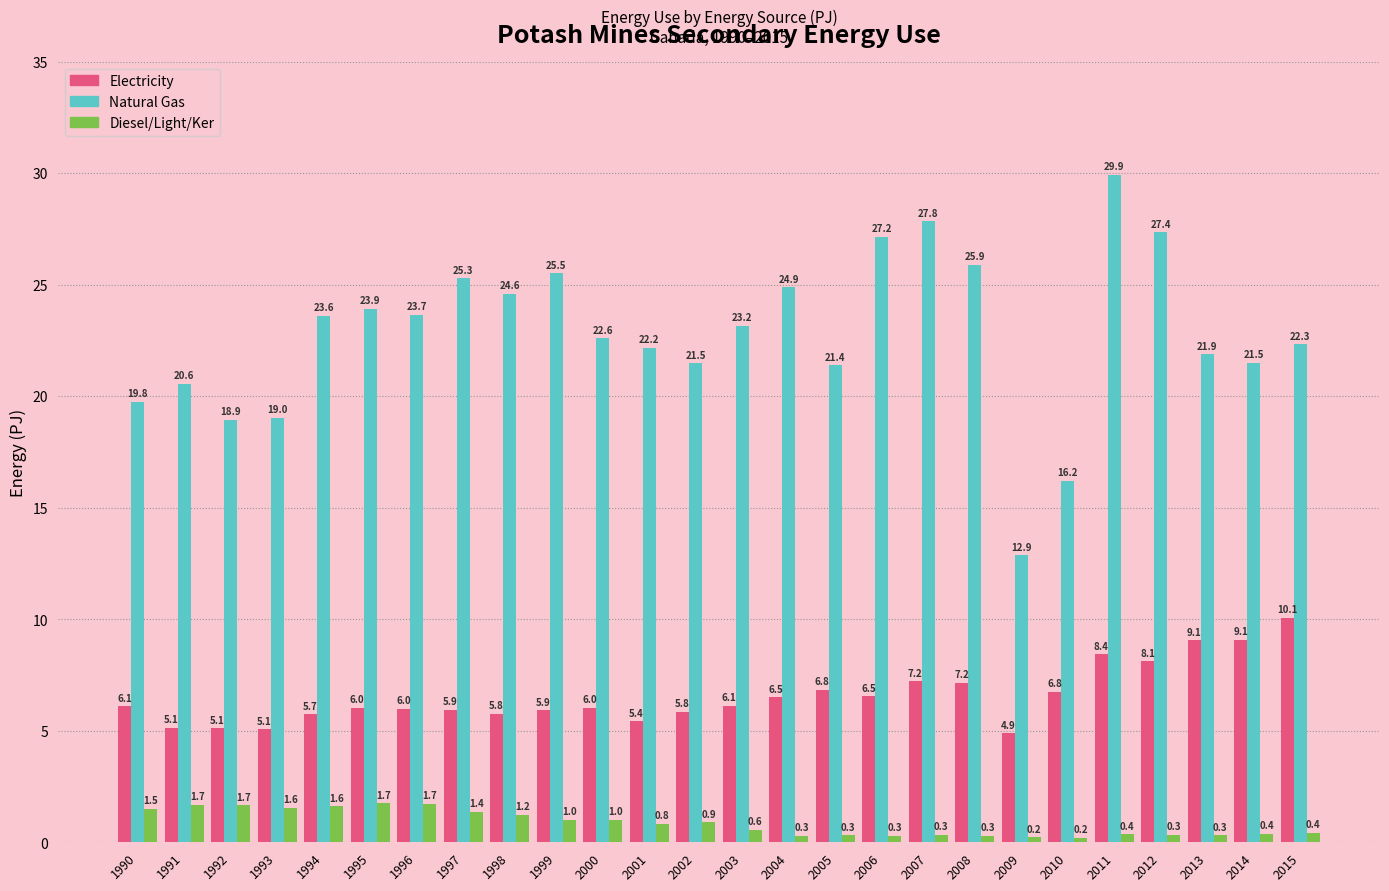

Which series has the widest spread of values?

Natural Gas